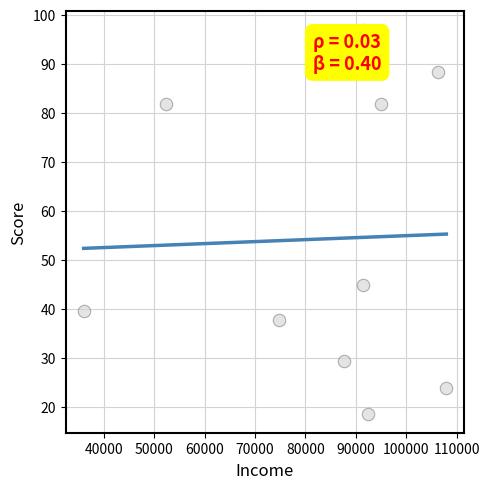

What Y value in the scatter plot is closest to 57?

44.8